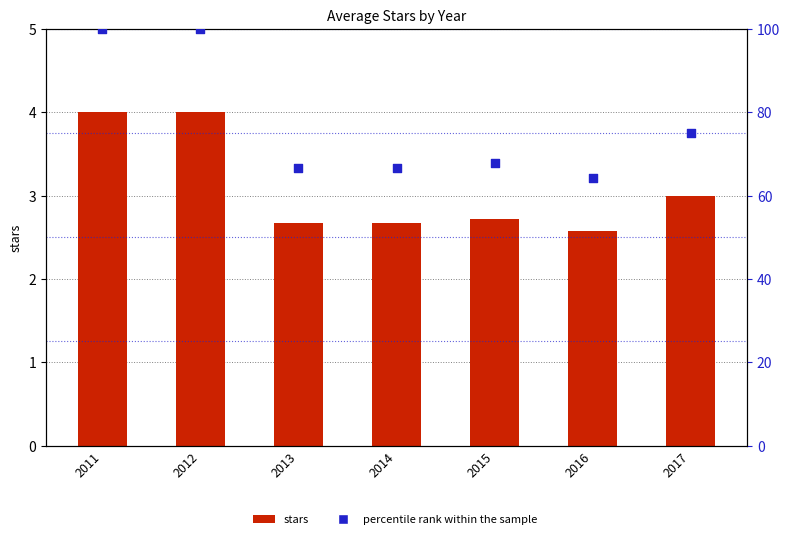

At which category is the sum across all series the highest?

2011